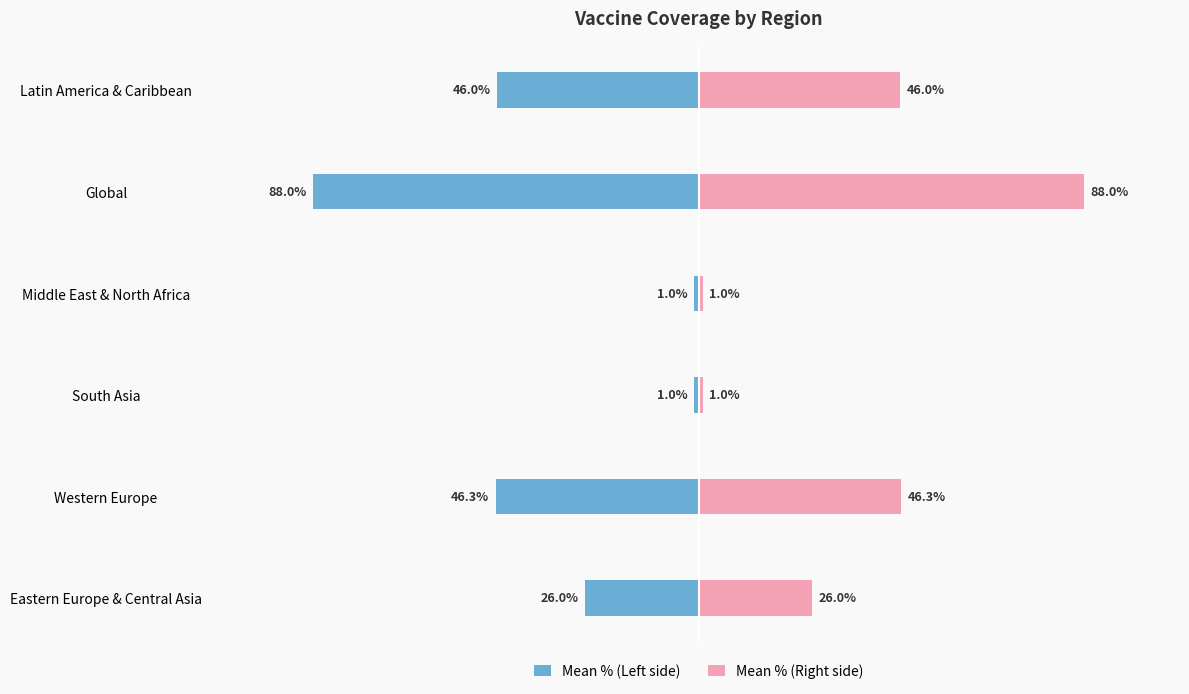

List the series in order of their overall mean, highest first.

Mean % (Right side), Mean % (Left side)